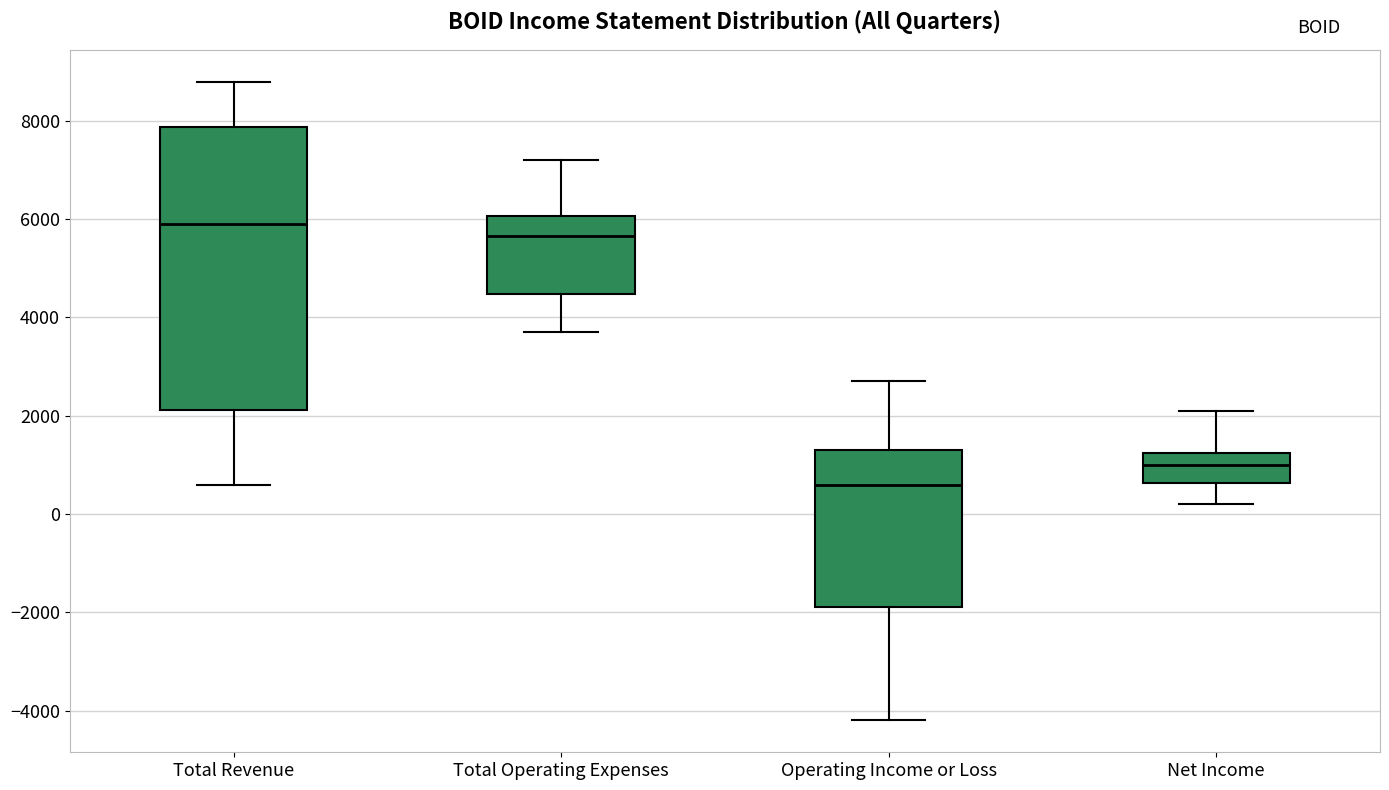

Which box is the tallest, from its lower edge to its upper edge?

Total Revenue